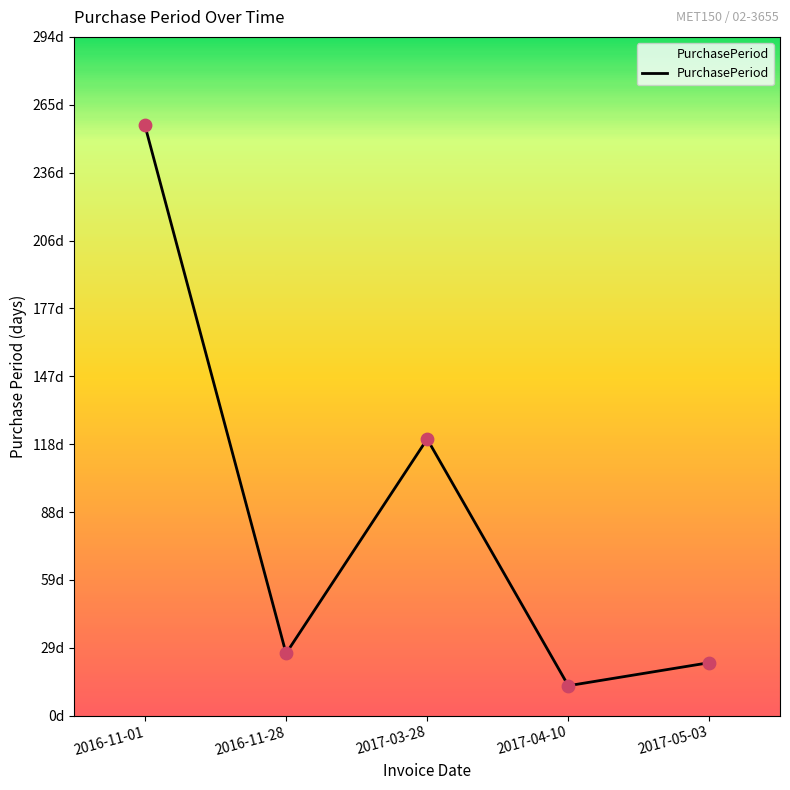

Between 2017-03-28 and 2016-11-28, which is larger?

2017-03-28